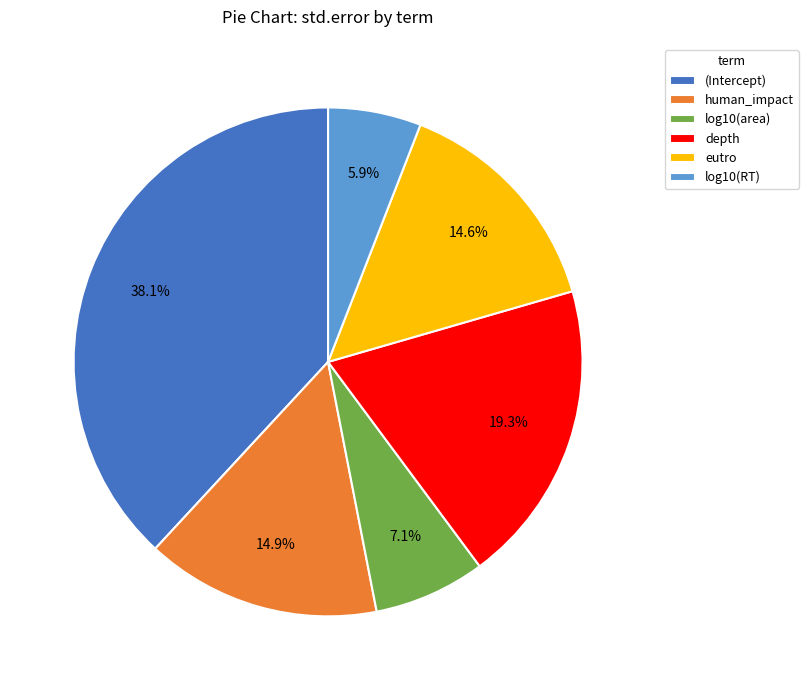

To the nearest percent, what percentage of the pie is depth?

19%